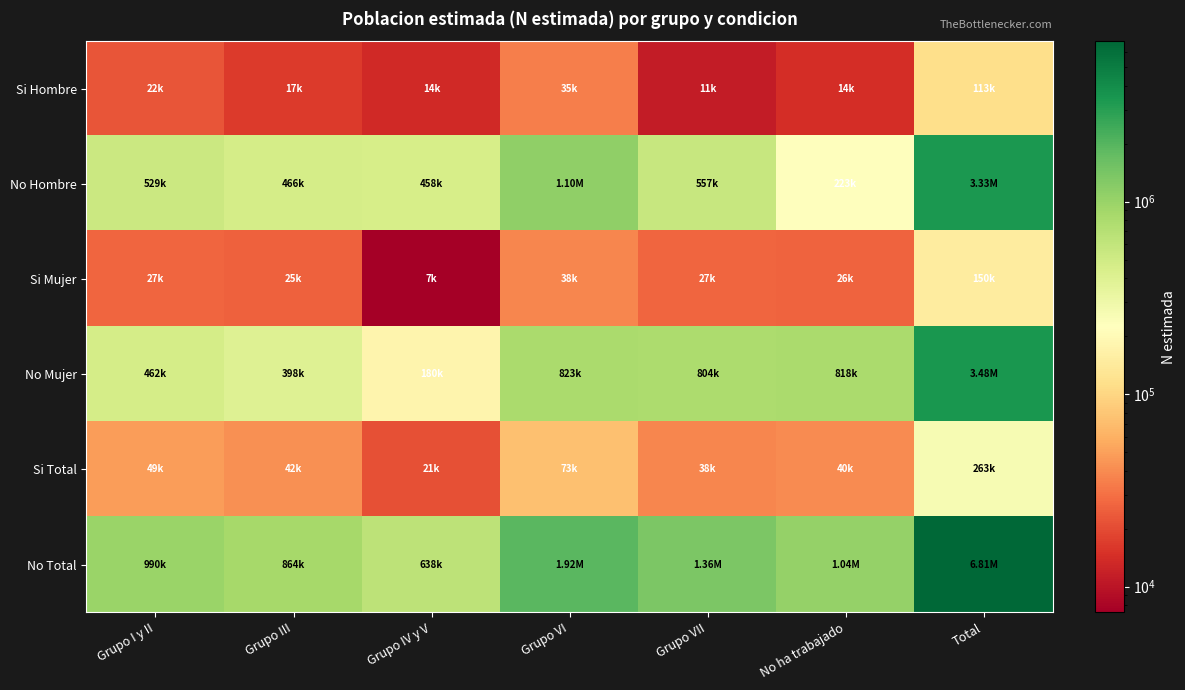

Between Grupo IV y V and No ha trabajado, which series saw the biggest shift?

No Mujer